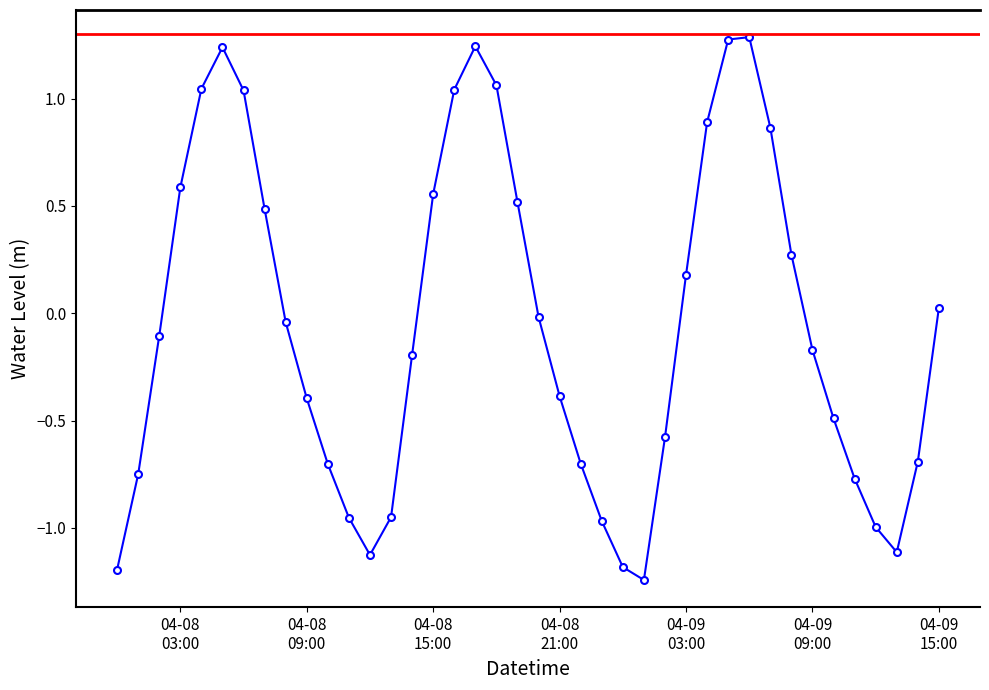

The value at 2024-04-08 11:00:00 is -1.6. True or false?

False